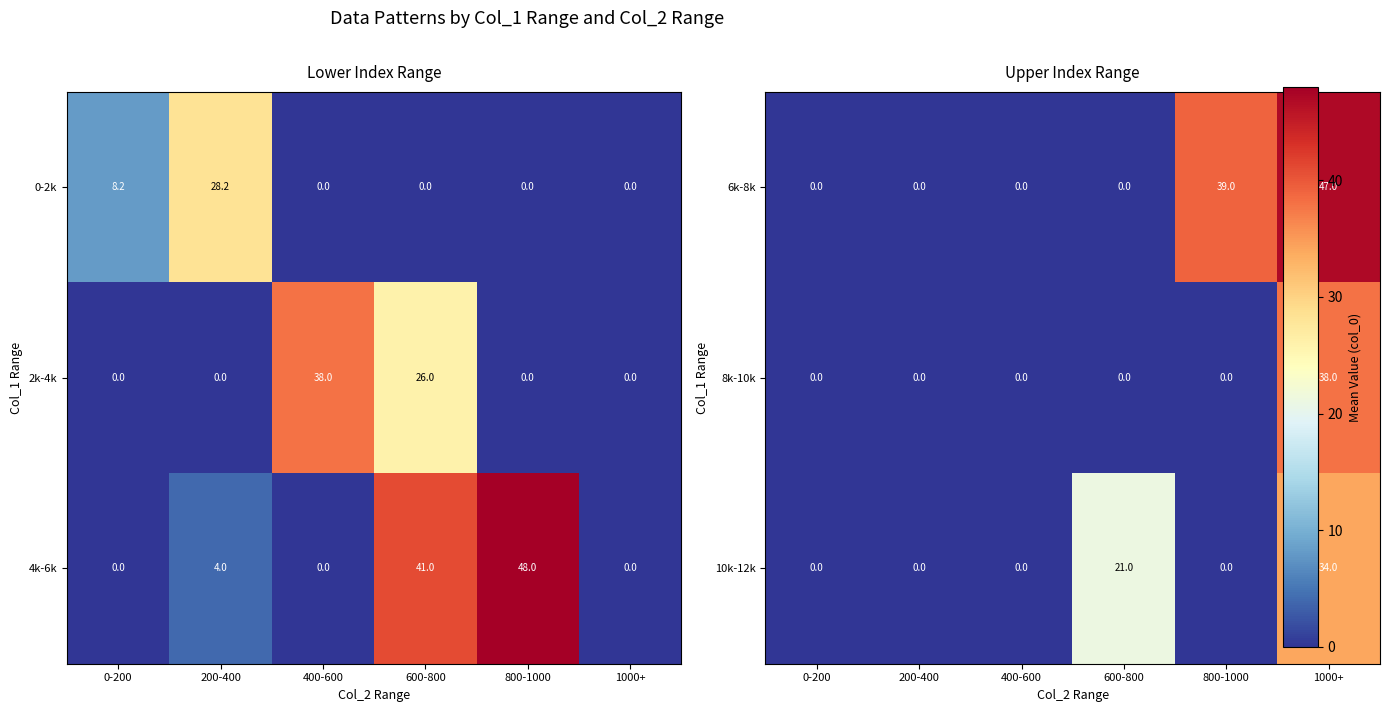

At which label is 2k-4k closest to 19?

600-800